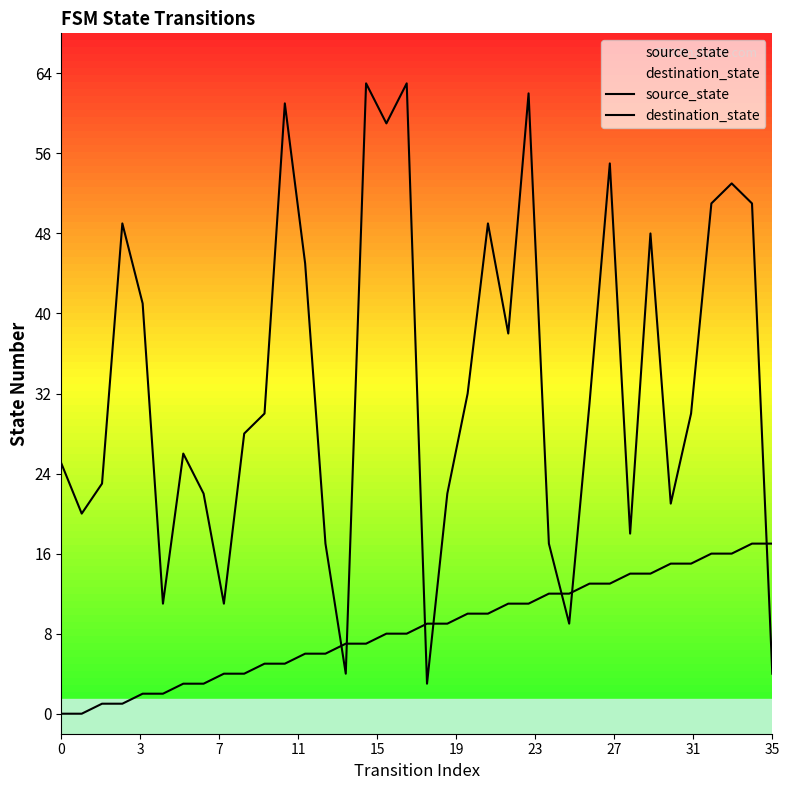

Reading right to left, transcribe all the data shown in this chart.

source_state: 17	17	16	16	15	15	14	14	13	13	12	12	11	11	10	10	9	9	8	8	7	7	6	6	5	5	4	4	3	3	2	2	1	1	0	0
destination_state: 4	51	53	51	30	21	48	18	55	31	9	17	62	38	49	32	22	3	63	59	63	4	17	45	61	30	28	11	22	26	11	41	49	23	20	25